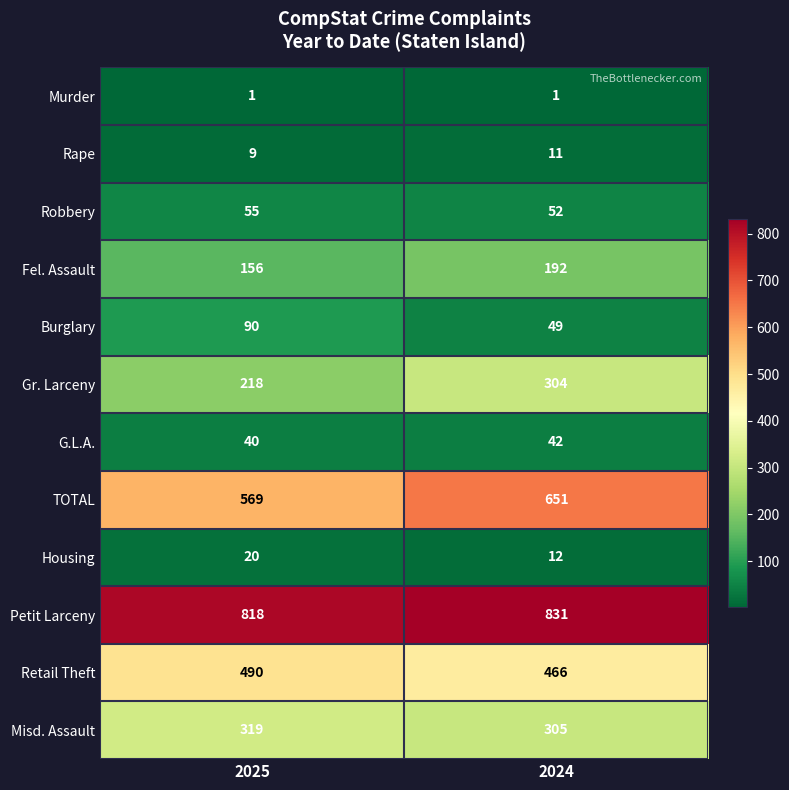

What is the highest value of the G.L.A. series?

42